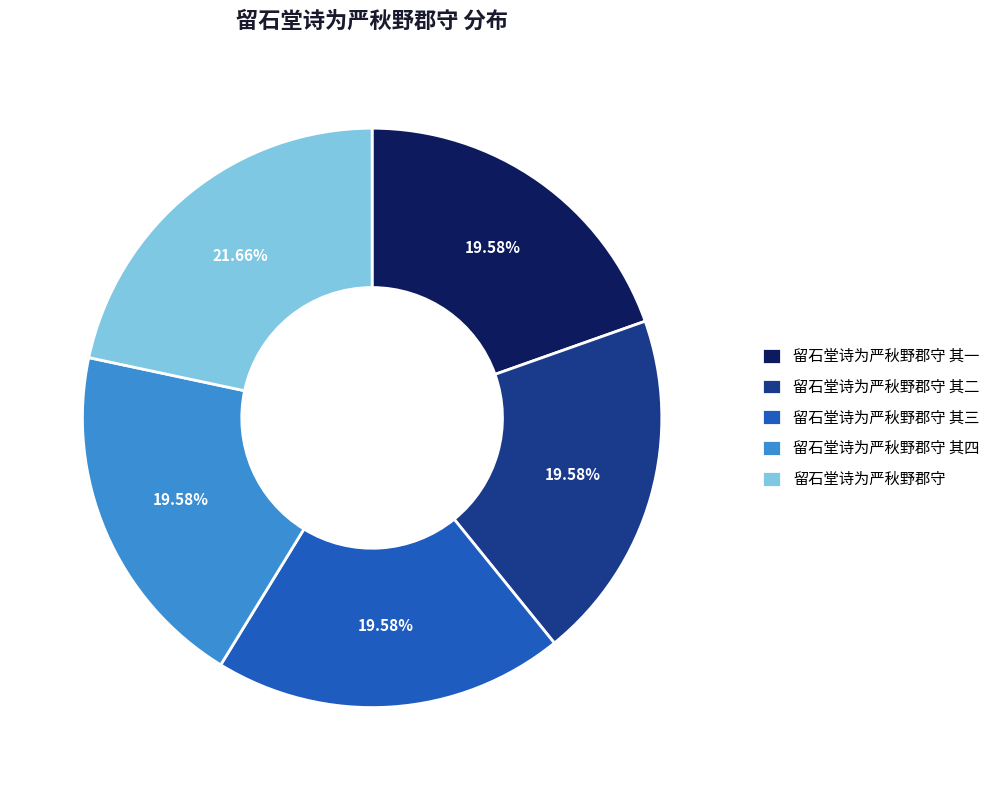

Approximately how many times larger is the value at 留石堂诗为严秋野郡守 其四 compared to 留石堂诗为严秋野郡守?

0.9